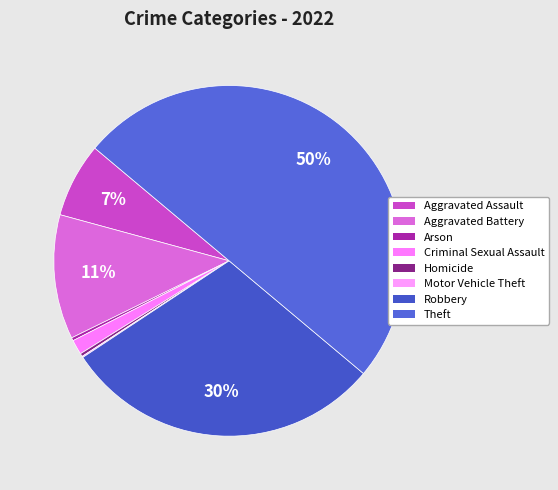

Rank the categories by value from lowest to highest.

Motor Vehicle Theft, Arson, Homicide, Criminal Sexual Assault, Aggravated Assault, Aggravated Battery, Robbery, Theft